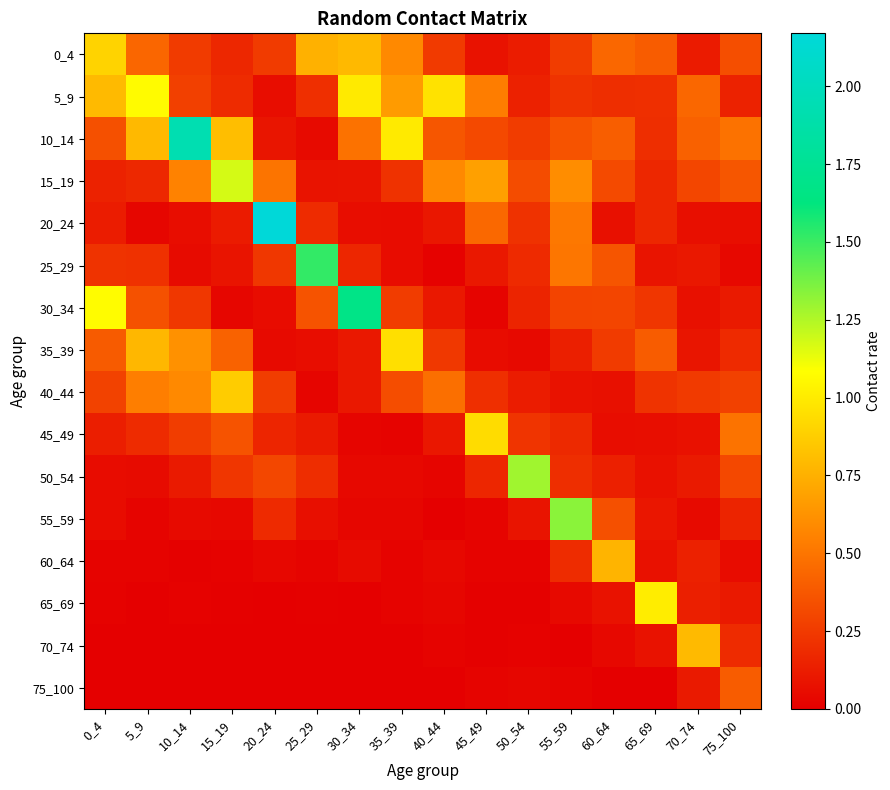

How many distinct data groups are displayed?

16